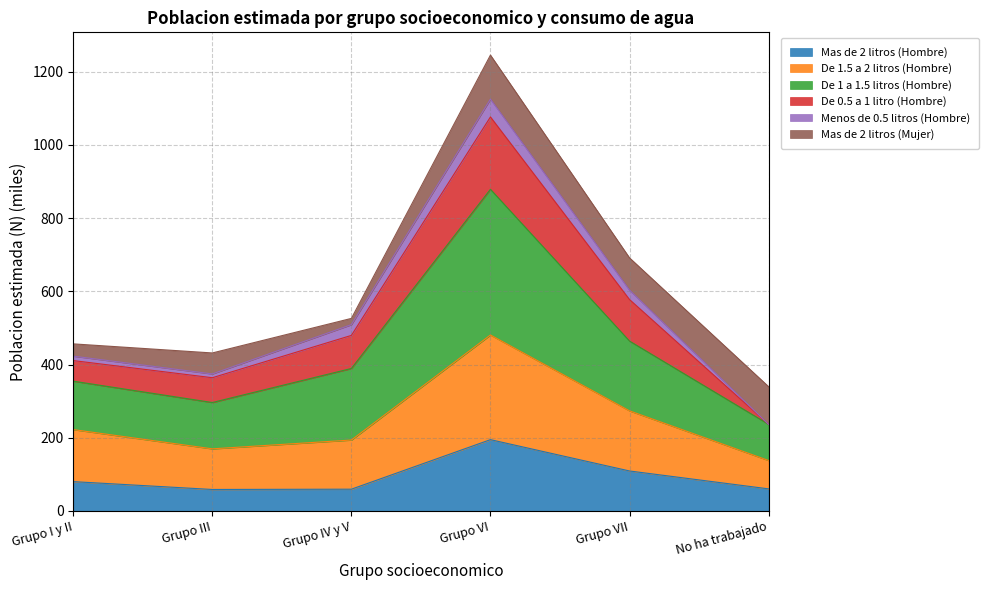

Which series has the widest spread of values?

De 1 a 1.5 litros (Hombre)